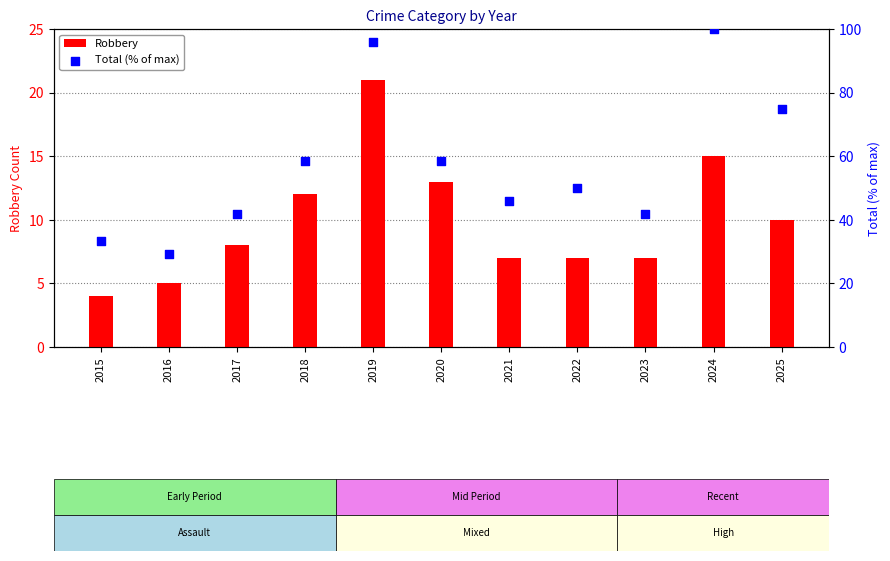

What are all the series names shown in the legend?

Robbery, Total (% of max)